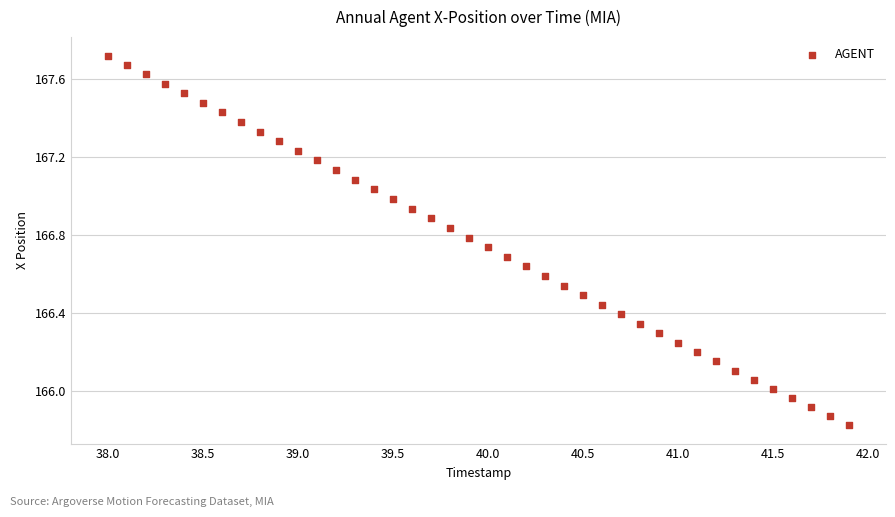

What is the range of X values (max minus min)?

3.9